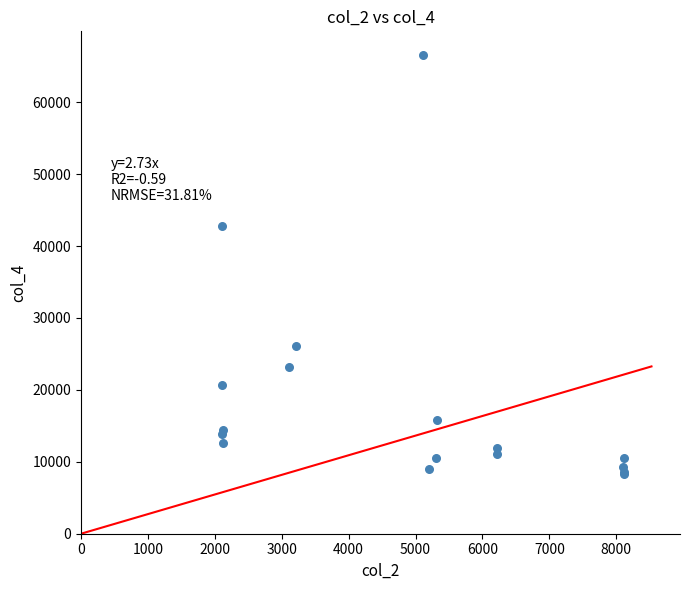

What Y value in the scatter plot is closest to 37388?

42784